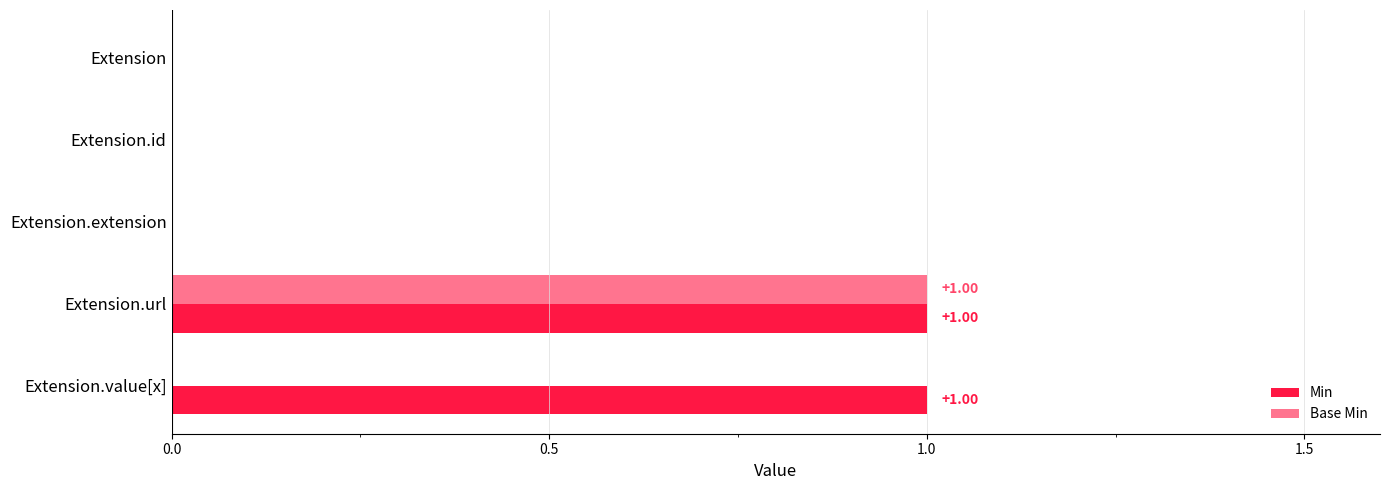

How many values in the Min series exceed 0?

2